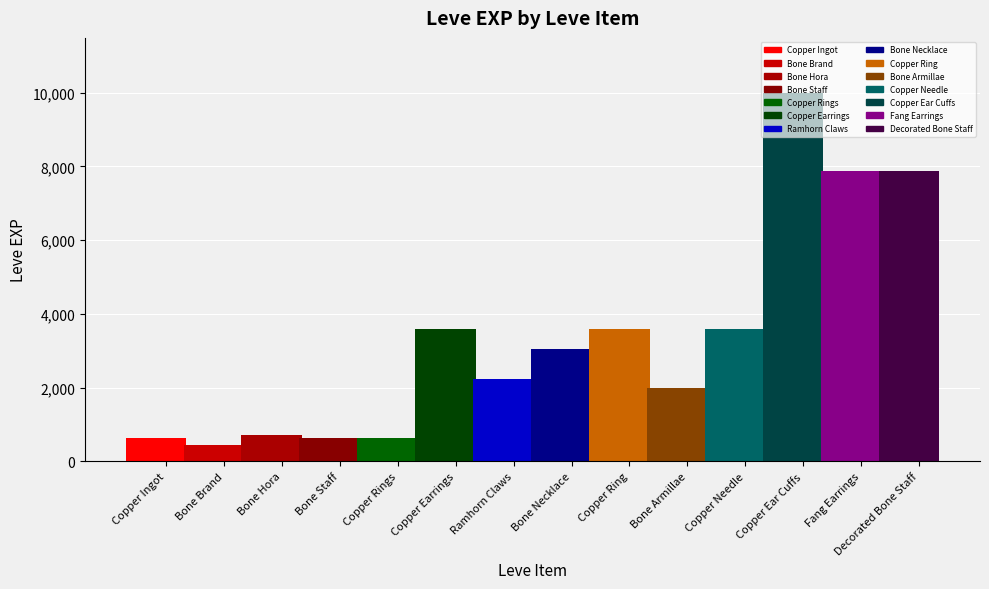

Reading right to left, transcribe all the data shown in this chart.

Decorated Bone Staff=7880	Fang Earrings=7880	Copper Ear Cuffs=9990	Copper Needle=3600	Bone Armillae=1980	Copper Ring=3600	Bone Necklace=3040	Ramhorn Claws=2230	Copper Earrings=3600	Copper Rings=630	Bone Staff=630	Bone Hora=720	Bone Brand=450	Copper Ingot=630